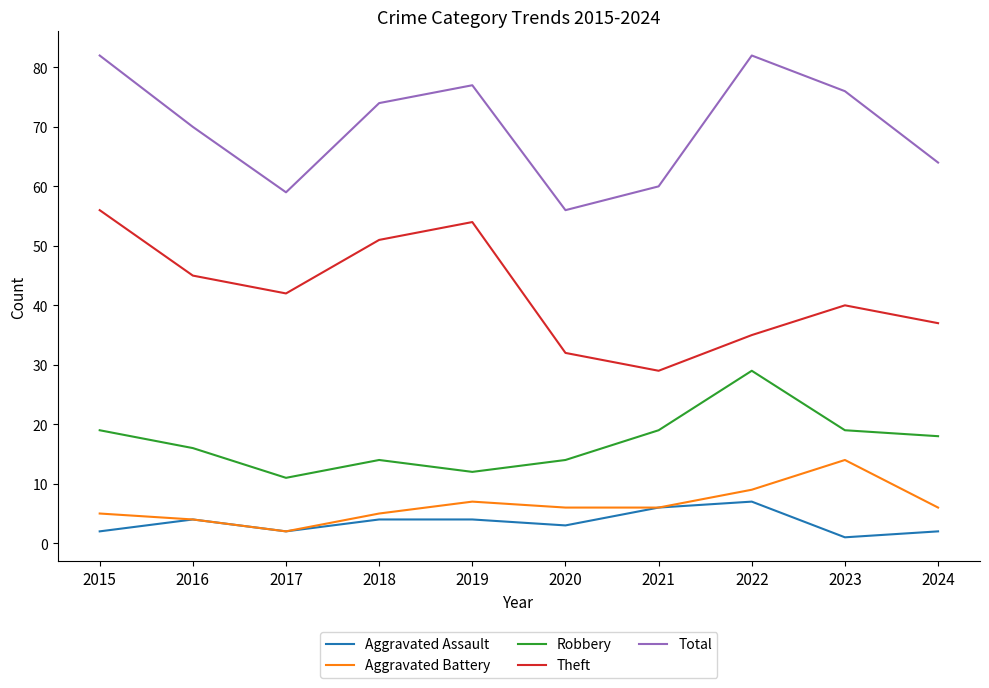

Which category has the highest value in the Theft series?

2015